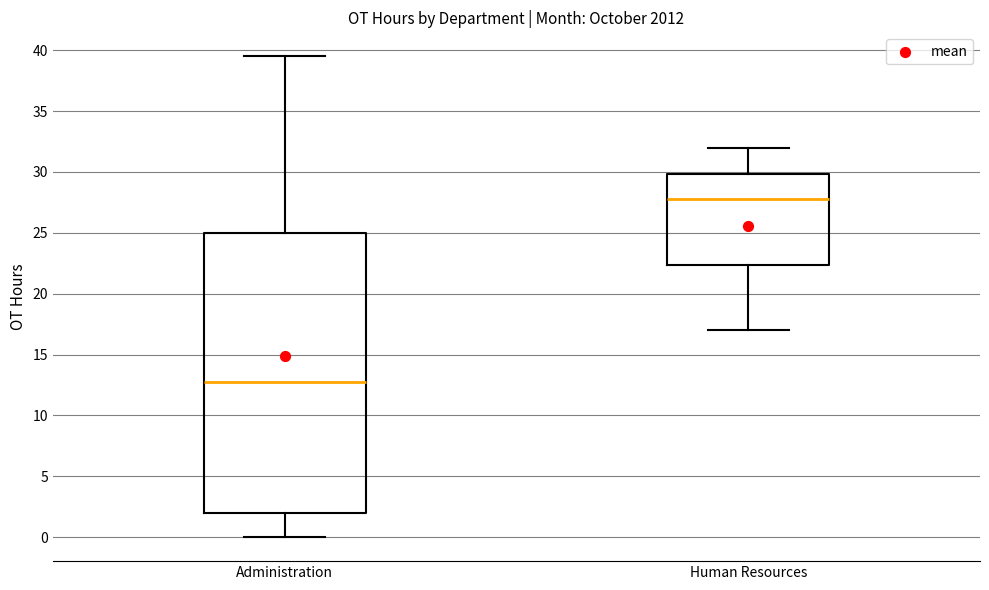

Reading left to right, transcribe this box plot: for each box, give where its median line is, the range the box spans, and where its two whiskers end, as read against the y-axis. The values are not printed on the chart, so give them approximately, as read against the axis.

Administration: median 13.0, box 2.0 to 25.0, whiskers 0.0 to 39.5
Human Resources: median 28.0, box 22.5 to 30.0, whiskers 17.0 to 32.0